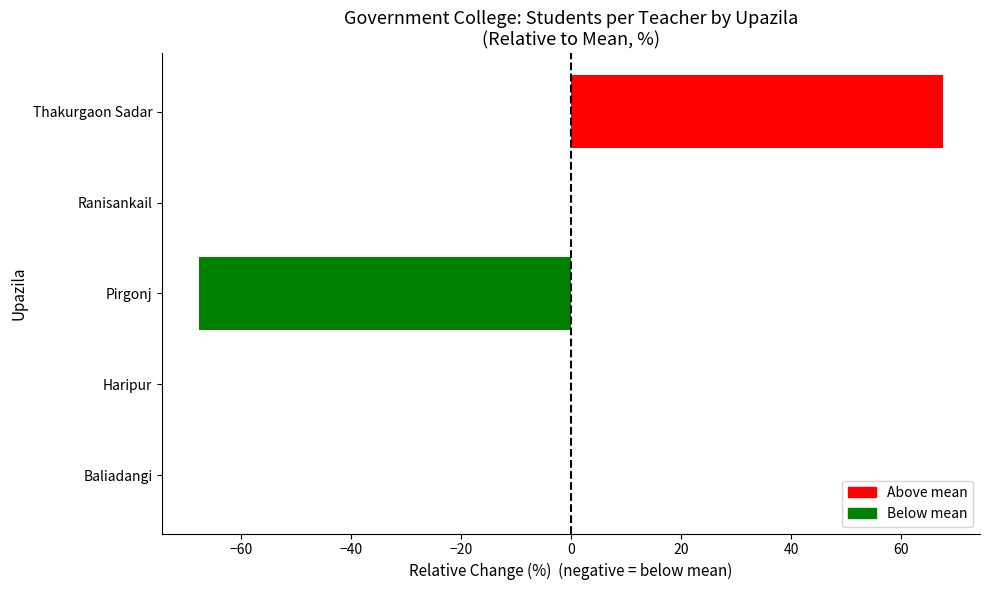

Which category has the highest value across all series?

Thakurgaon Sadar